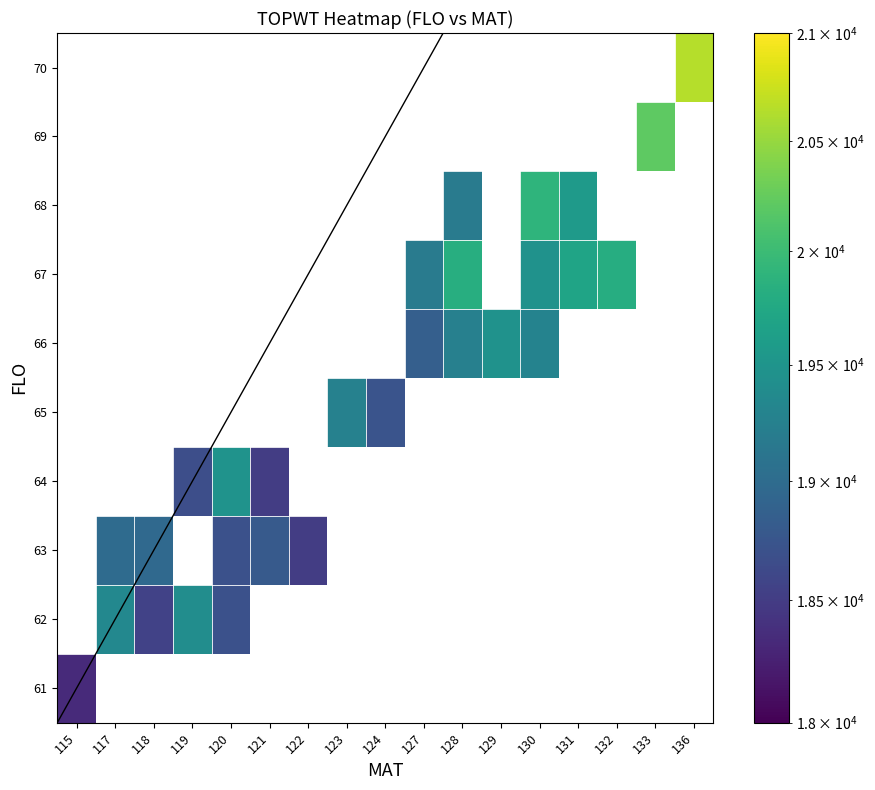

Which has a higher value, 122 or 123?

123